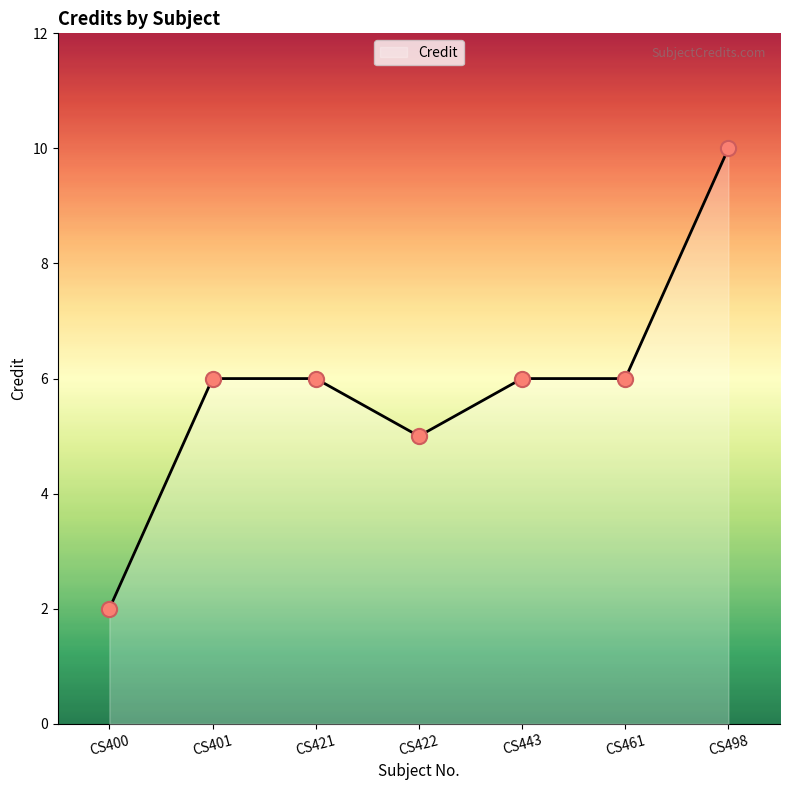

Approximately how many times larger is the value at CS422 compared to CS421?

0.8